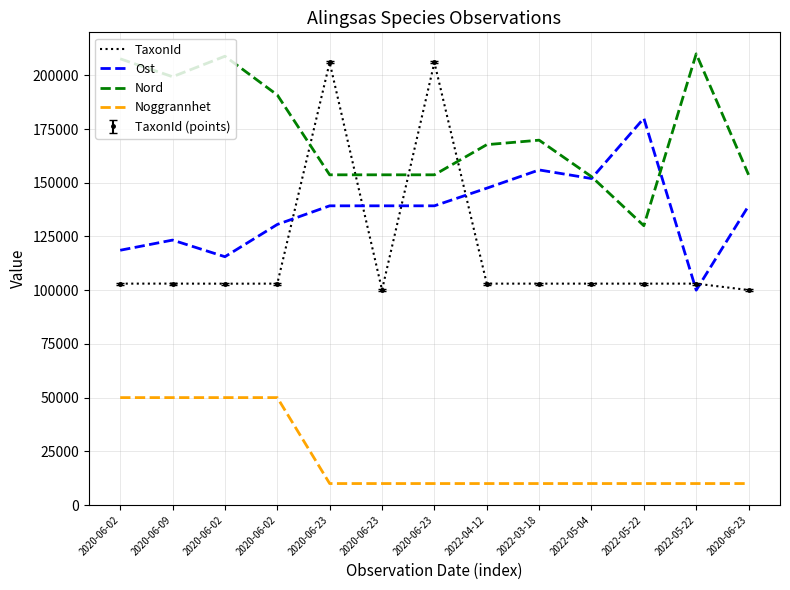

What is the spread (max minus min) of values at 2020-06-09?

149334.9